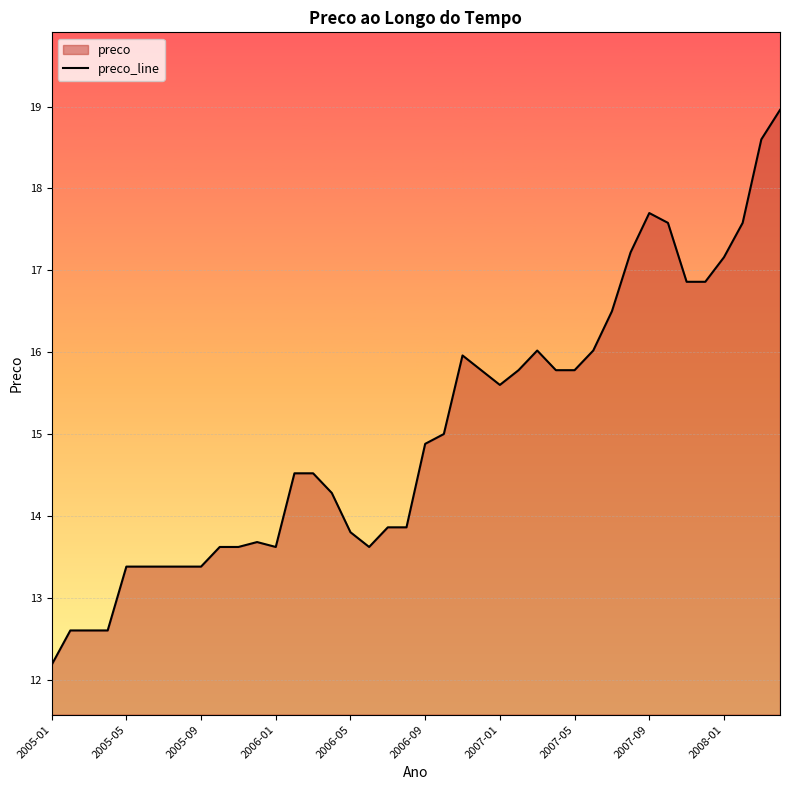

What is the difference between the maximum and minimum values?

6.8